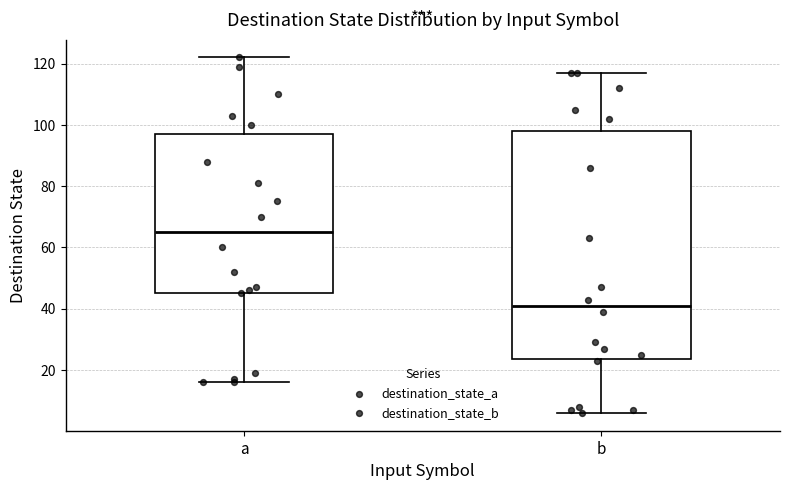

Reading left to right, transcribe this box plot: for each box, give where its median line is, the range the box spans, and where its two whiskers end, as read against the y-axis. The values are not printed on the chart, so give them approximately, as read against the axis.

a: median 66, box 46 to 98, whiskers 16 to 122
b: median 42, box 24 to 98, whiskers 6 to 118